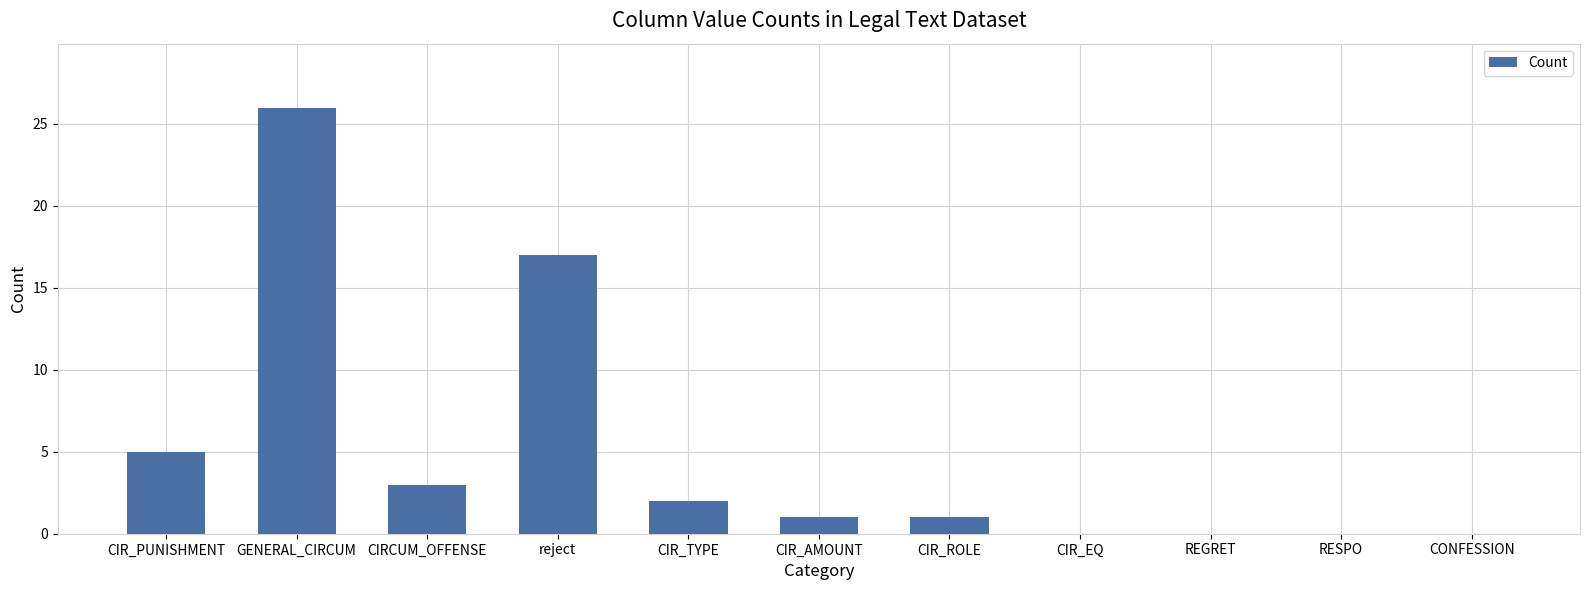

Reading right to left, what are all the values shown in this chart?

0	0	0	0	1	1	2	17	3	26	5